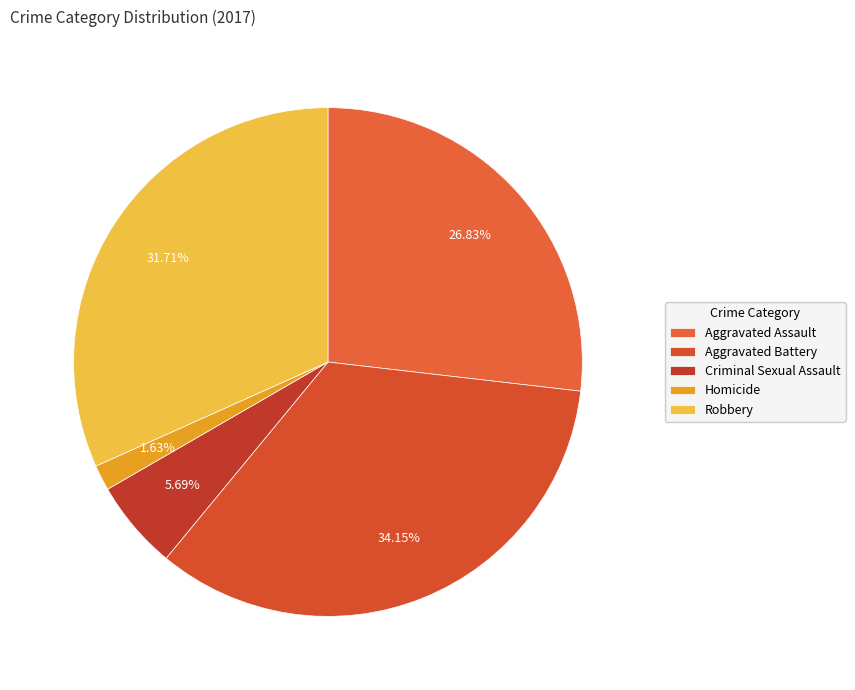

How many slices are in this pie chart?

5